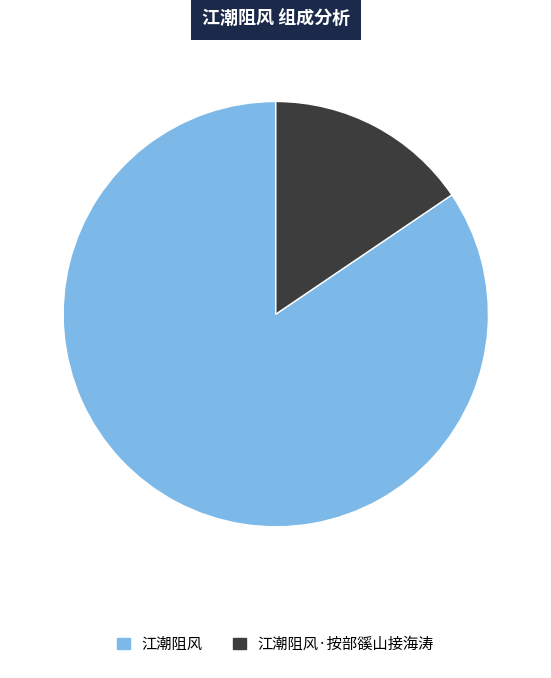

Is there any slice that represents more than half of the pie?

Yes